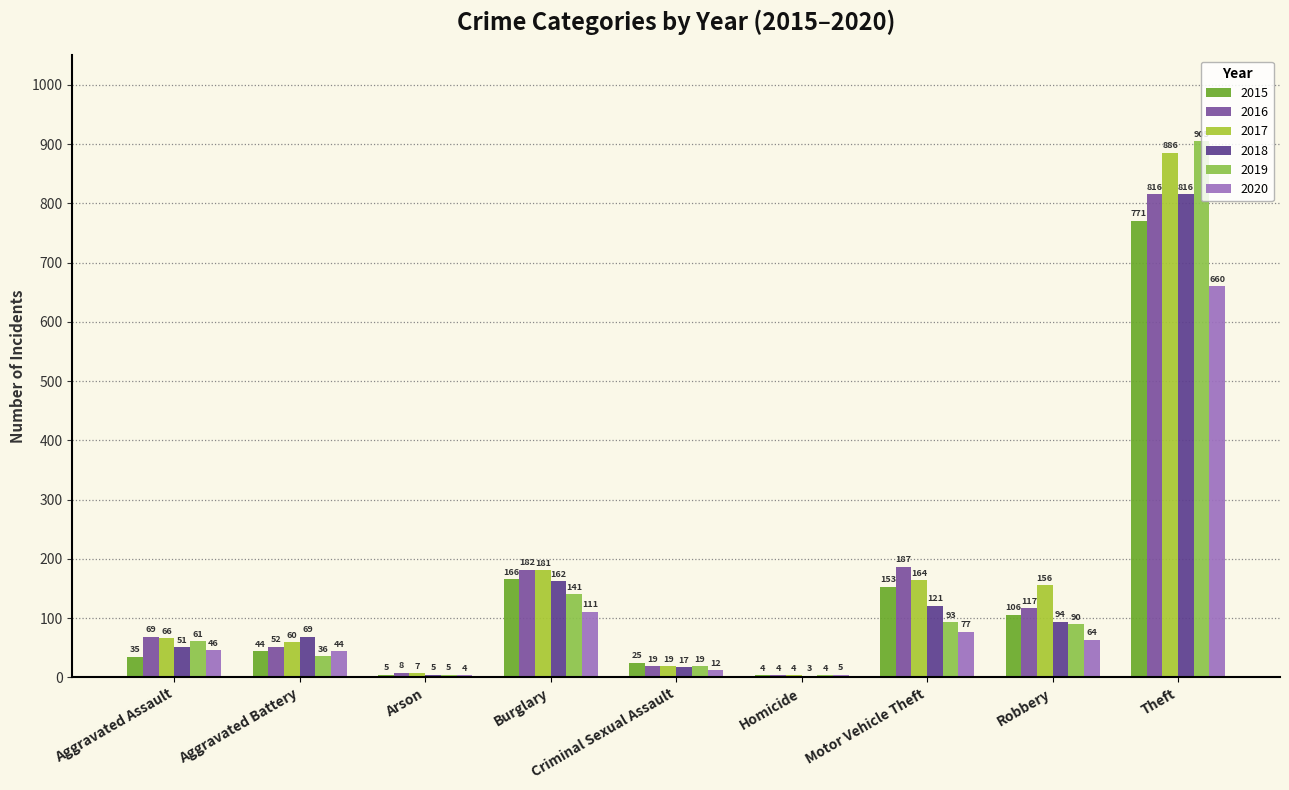

What is the average value of the 2015 series?

145